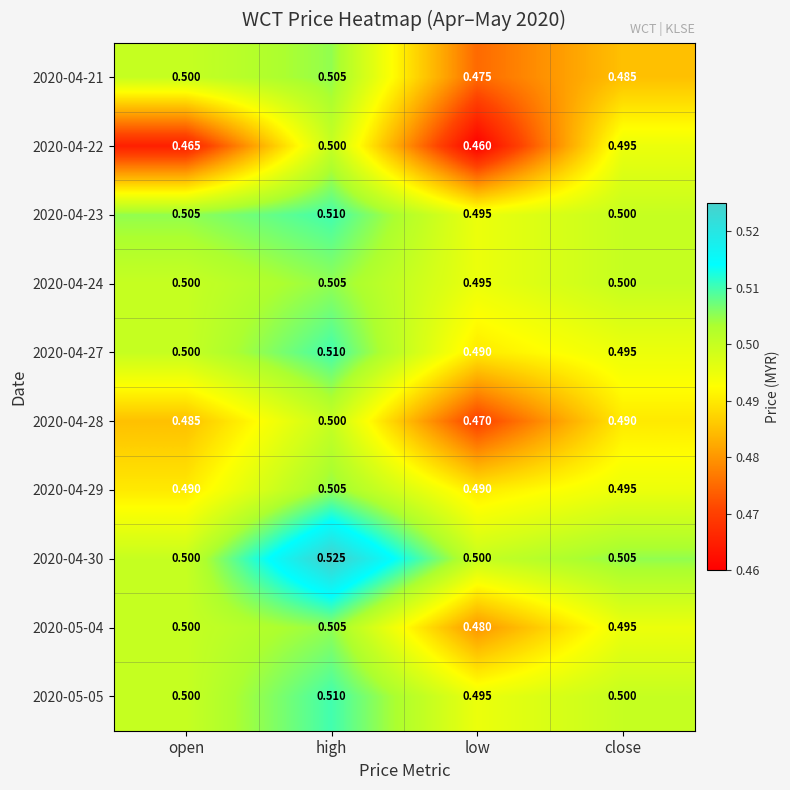

Which category has the highest value across all series?

high